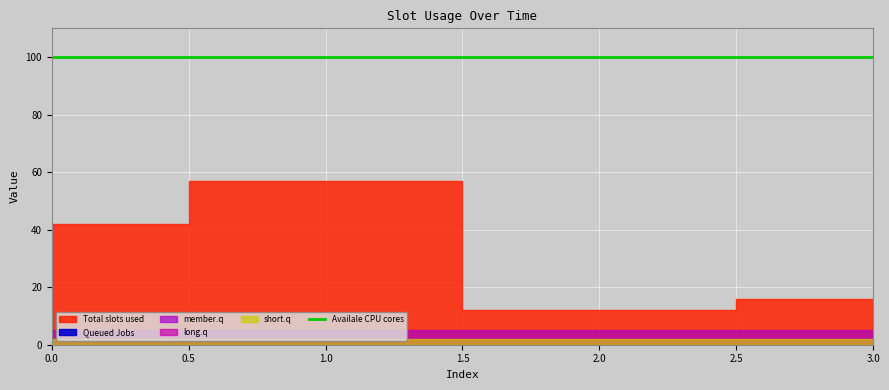

Reading left to right, extract all data points from this chart.

col_2: 42	57	12	16
col_1: 0	0	0	0
col_3: 5	5	5	5
col_4: 2	2	2	2
col_5: 2	2	2	2
col_6: 100	100	100	100